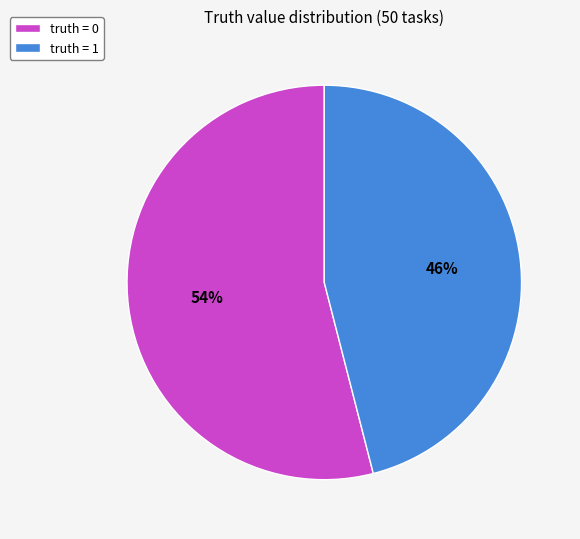

Is it true that truth = 0 is 54% of the pie?

True